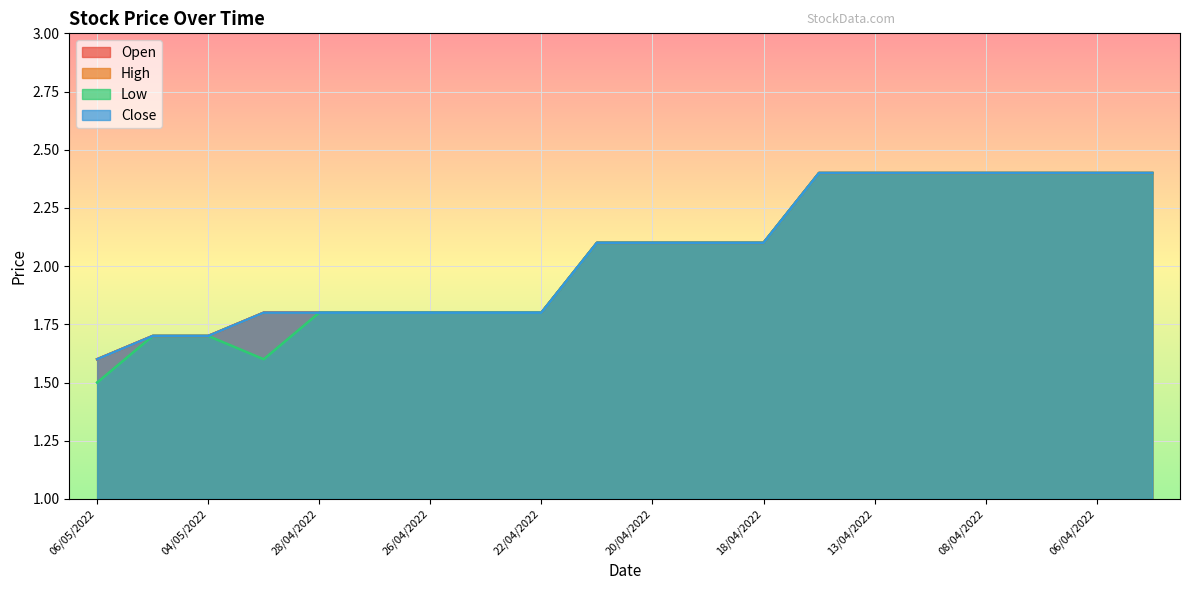

What are all the series names shown in the legend?

Open, High, Low, Close